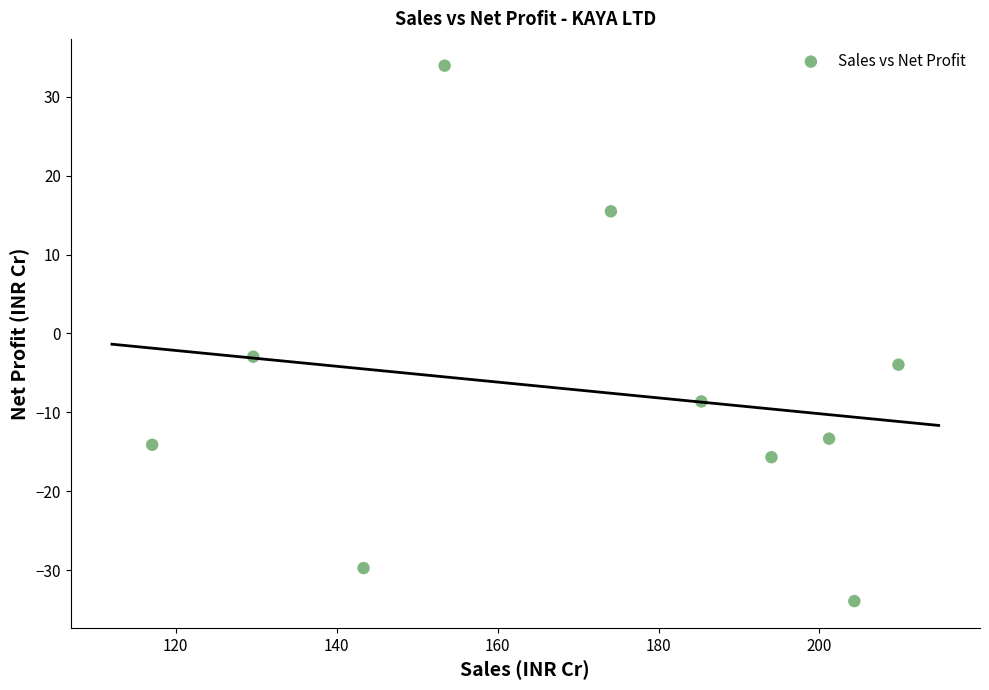

What is the average X value?

171.2